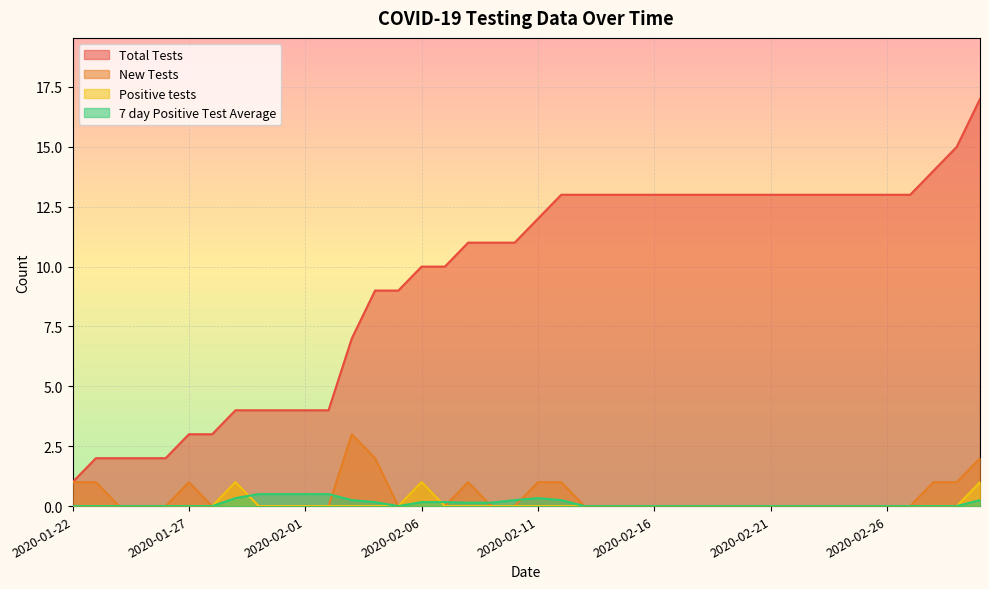

Count the number of data series in this chart.

4